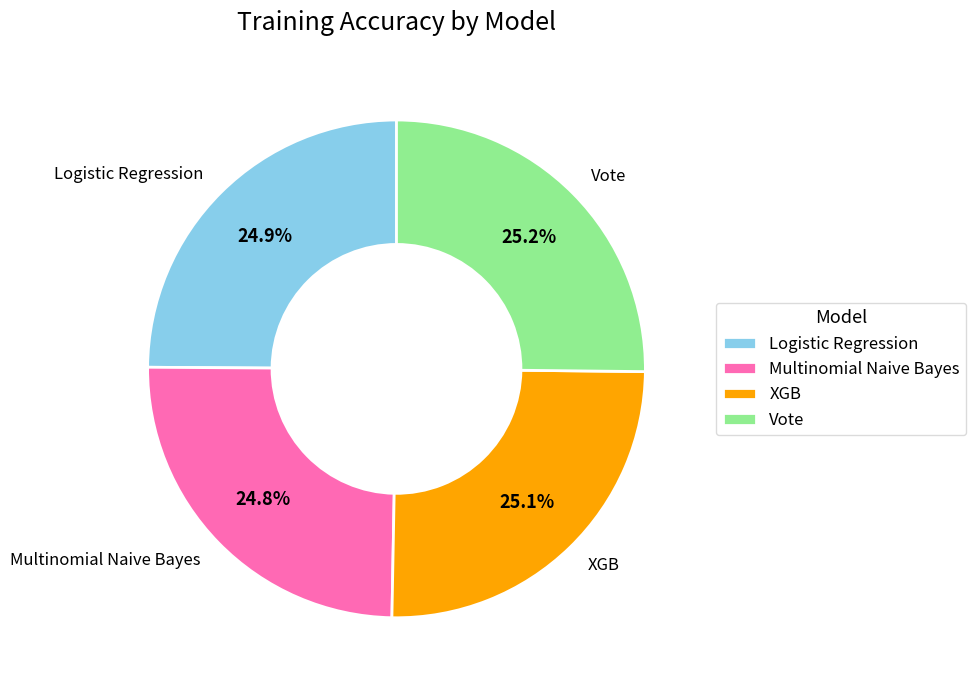

What percentage is the Vote slice, to the nearest percent?

25%